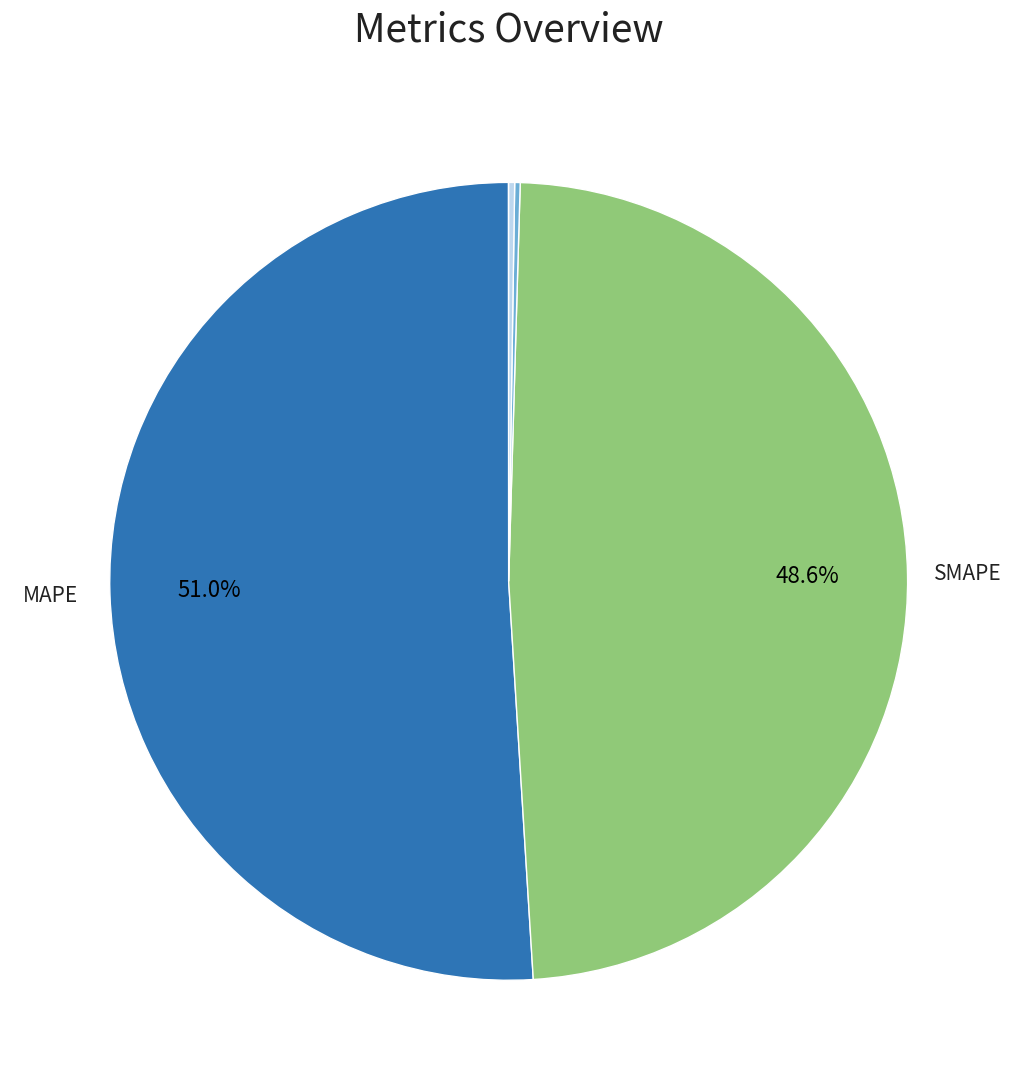

How many slices are in this pie chart?

5